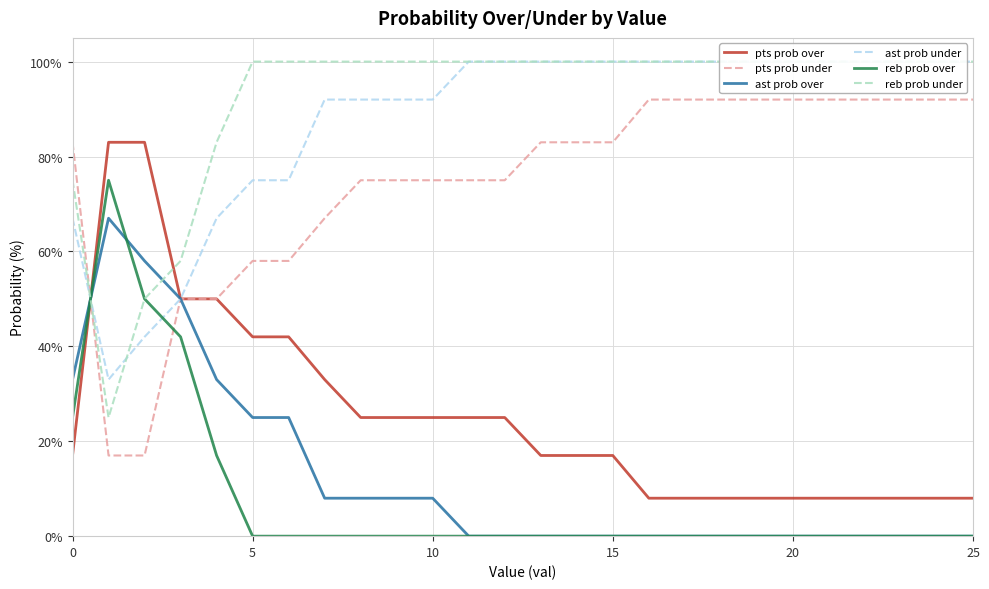

True or false: reb prob under and pts prob under cross at least once.

True